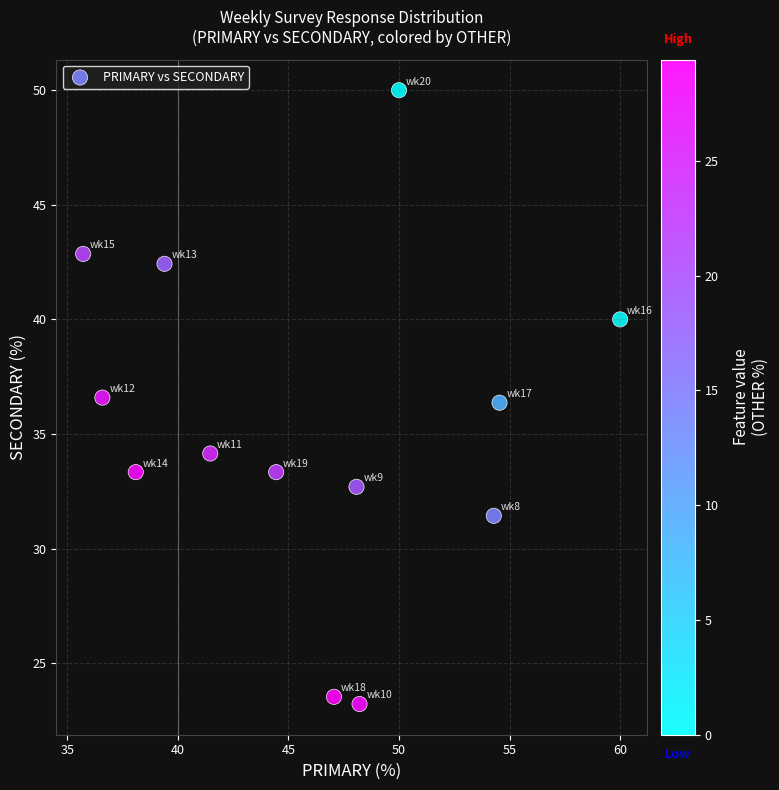

What is the range of X values (max minus min)?

24.3